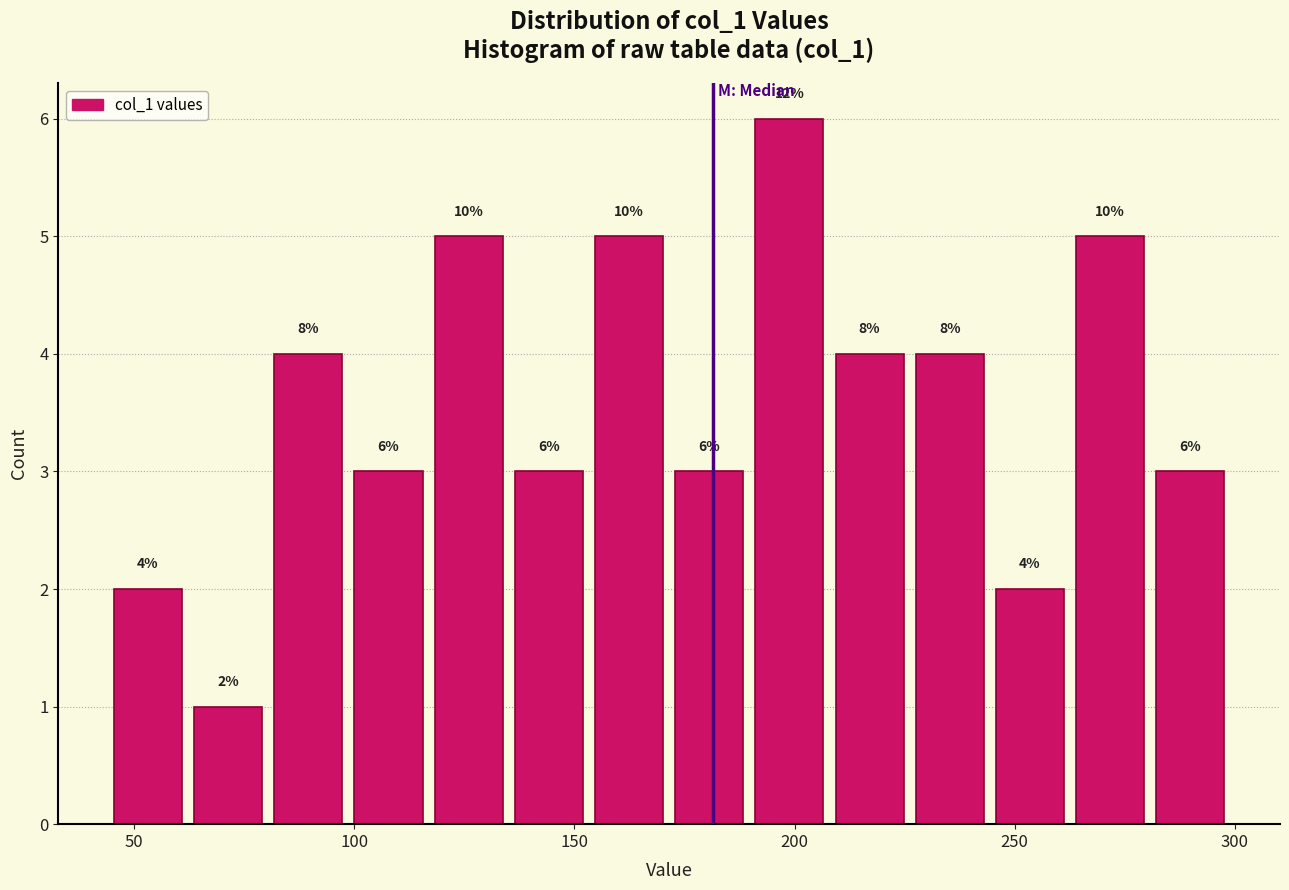

Read against the x-axis, roughly where is the centre of the tallest bar?

200